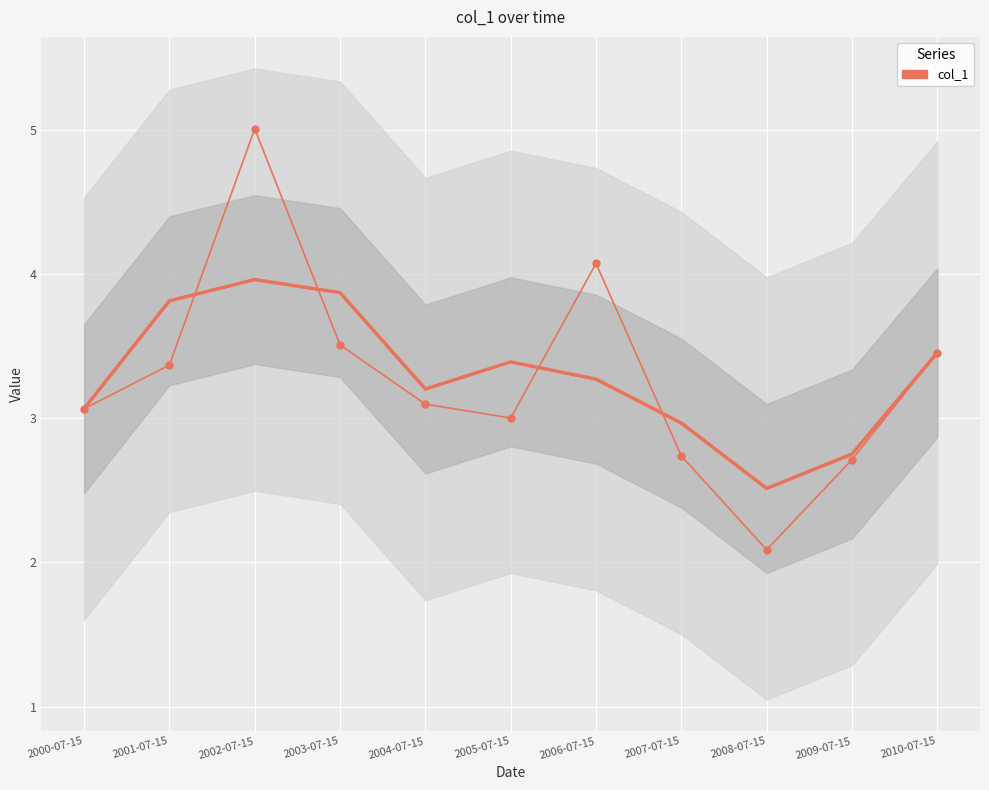

Reading right to left, transcribe all the data shown in this chart.

2010-07-15=3.5	2009-07-15=2.7	2008-07-15=2.1	2007-07-15=2.7	2006-07-15=4.1	2005-07-15=3.0	2004-07-15=3.1	2003-07-15=3.5	2002-07-15=5.0	2001-07-15=3.4	2000-07-15=3.1